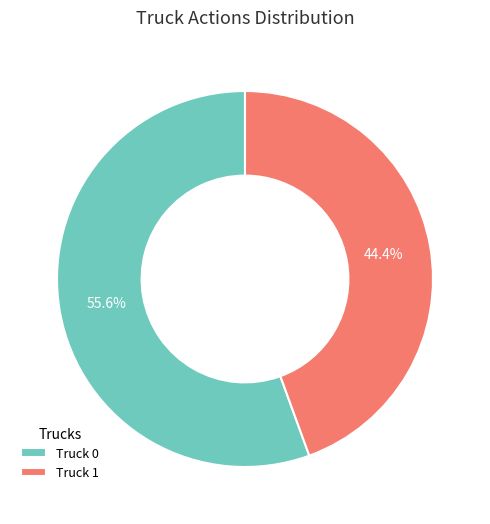

How many slices are in this pie chart?

2